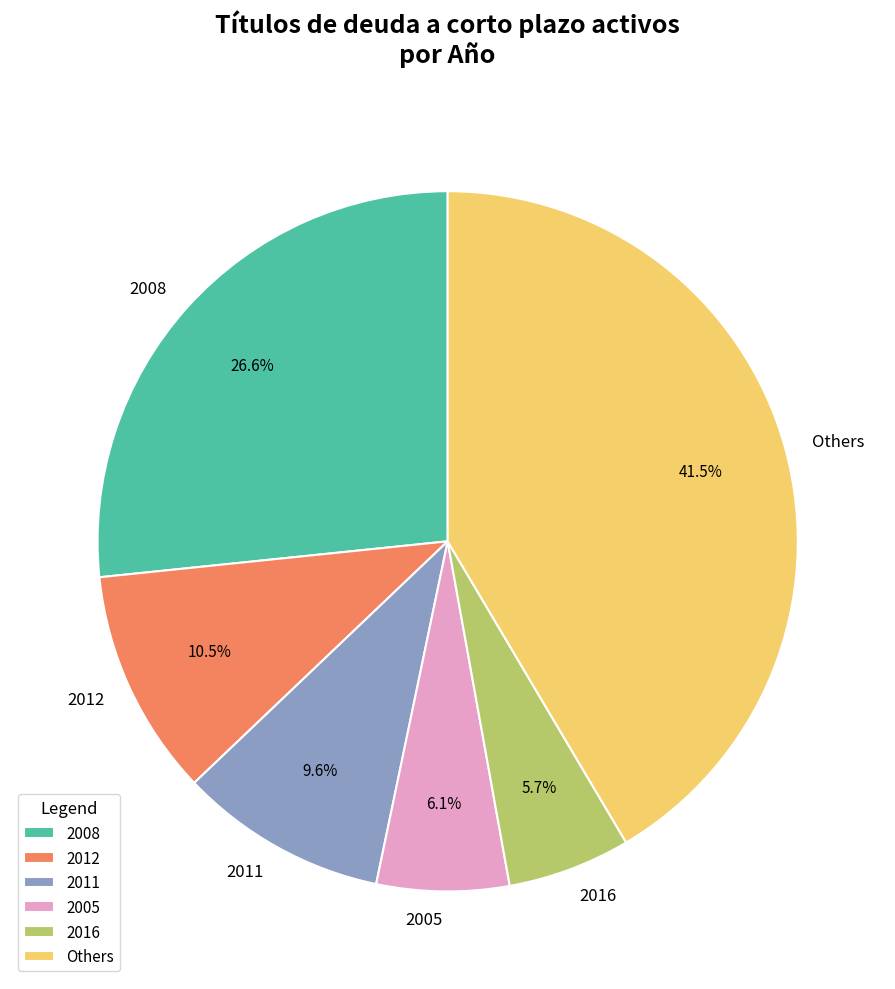

What is the ratio of the value at 2012 to the value at 2016?

1.8